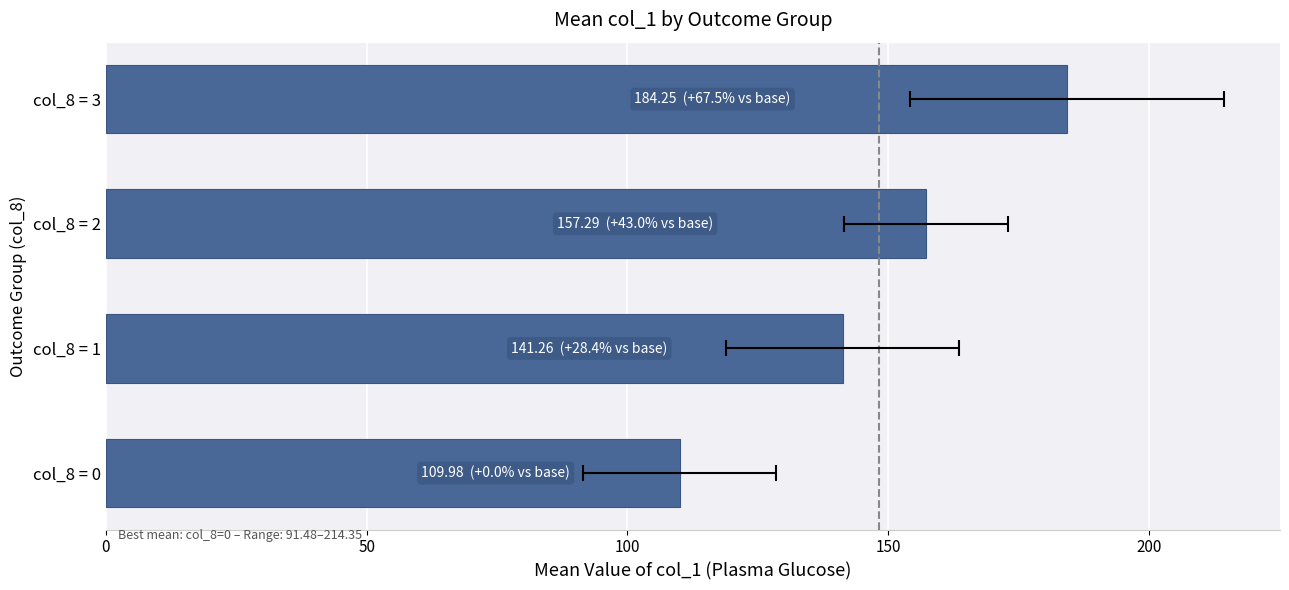

Are the bars grouped side by side (vs. stacked)?

No